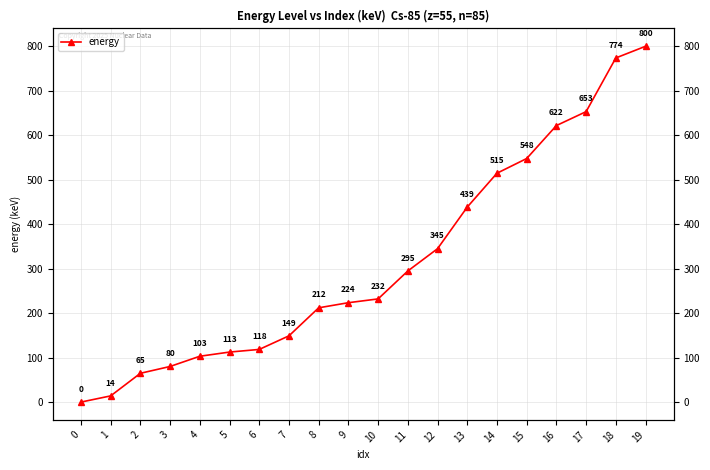

True or false: the data shows 288.8 at 15.

False